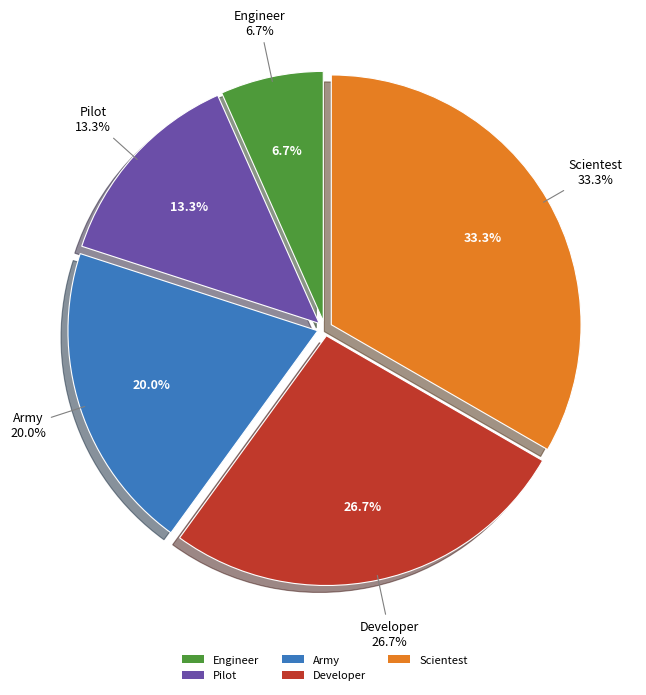

The Developer slice represents 41% of the pie. True or false?

False